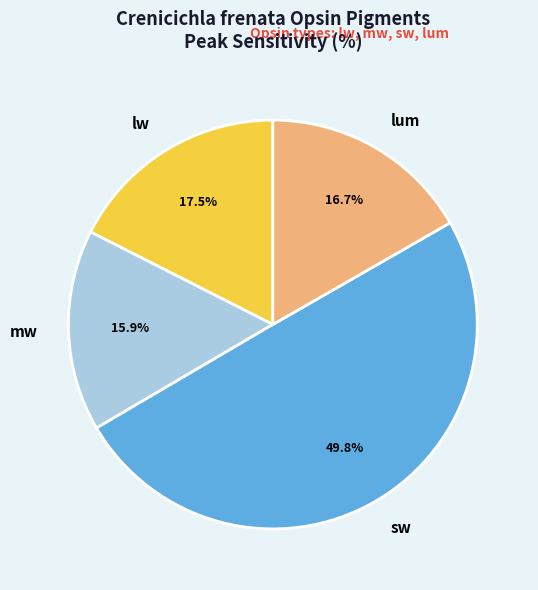

To the nearest percent, what is the combined percentage of sw and lw?

67%